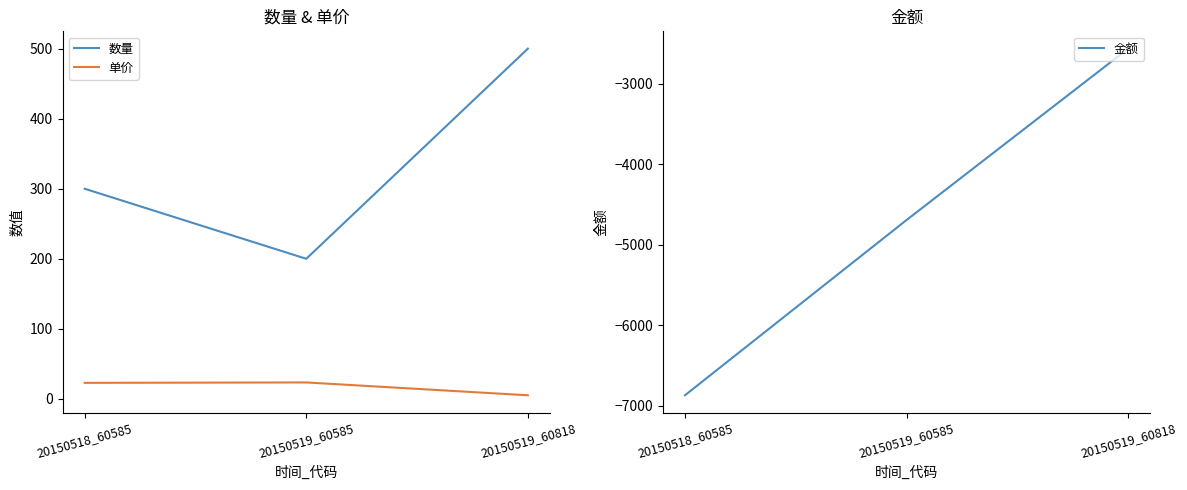

Rank the series by their maximum value, from highest to lowest.

数量, 单价, 金额